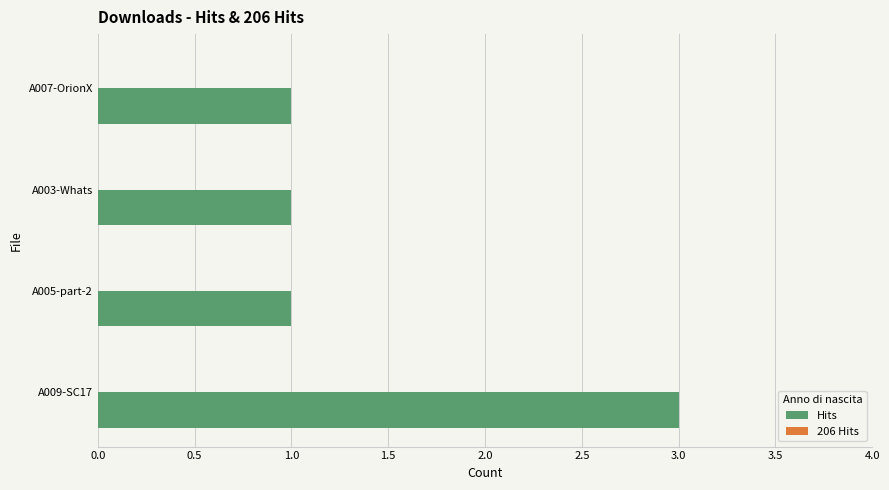

Are the bars grouped side by side (vs. stacked)?

No